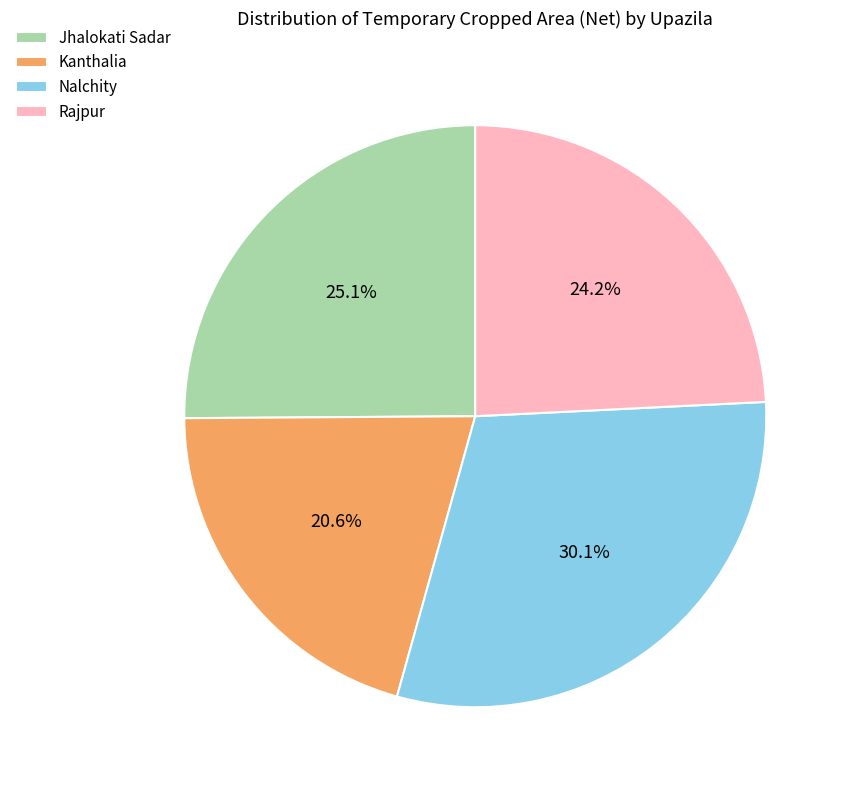

How many slices are in this pie chart?

4